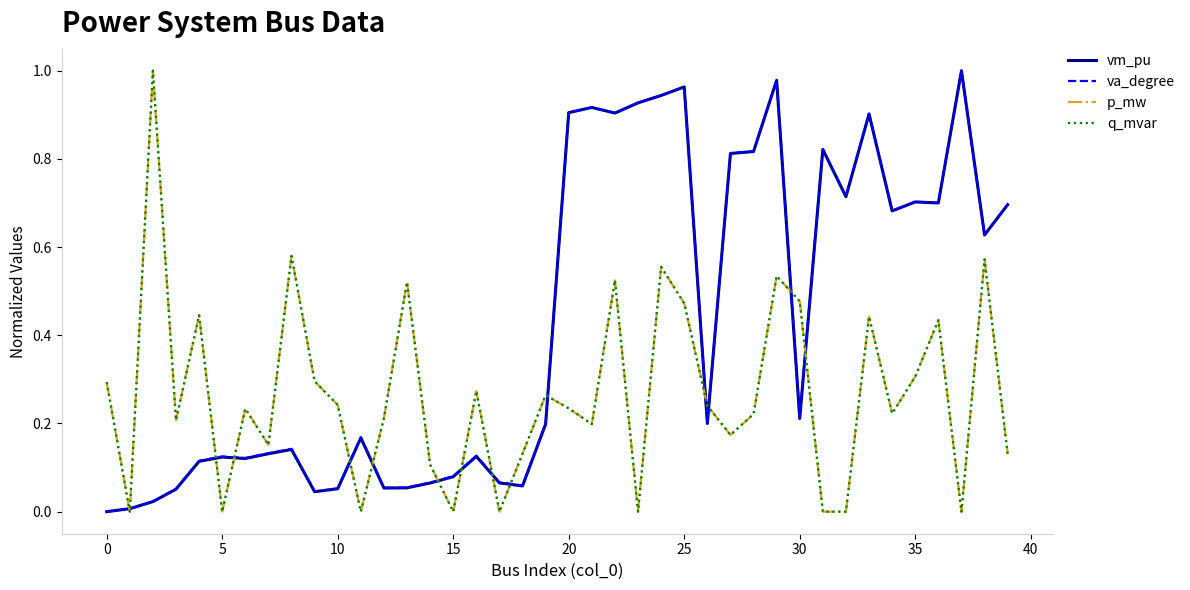

True or false: vm_pu and q_mvar intersect in this chart.

True